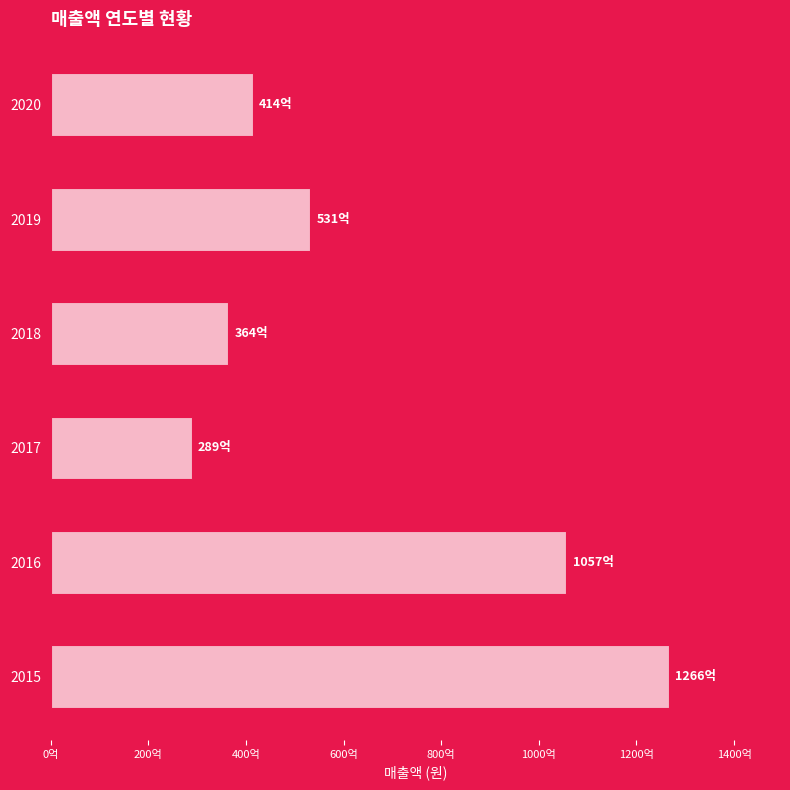

List the labels in order of value, smallest first.

2017, 2018, 2020, 2019, 2016, 2015